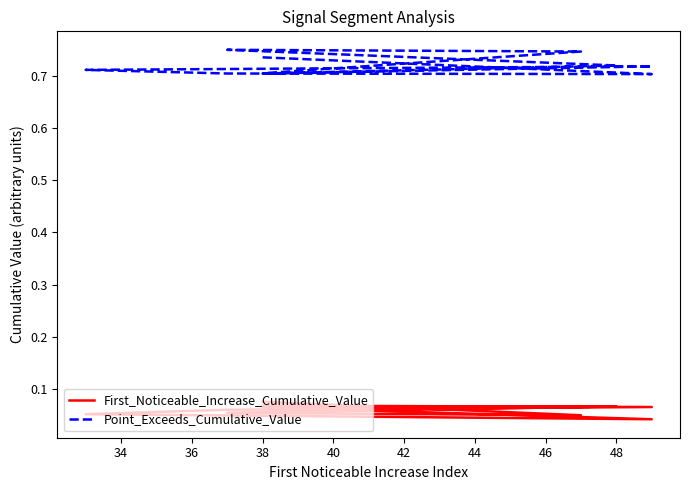

True or false: First_Noticeable_Increase_Cumulative_Value and Point_Exceeds_Cumulative_Value intersect in this chart.

False